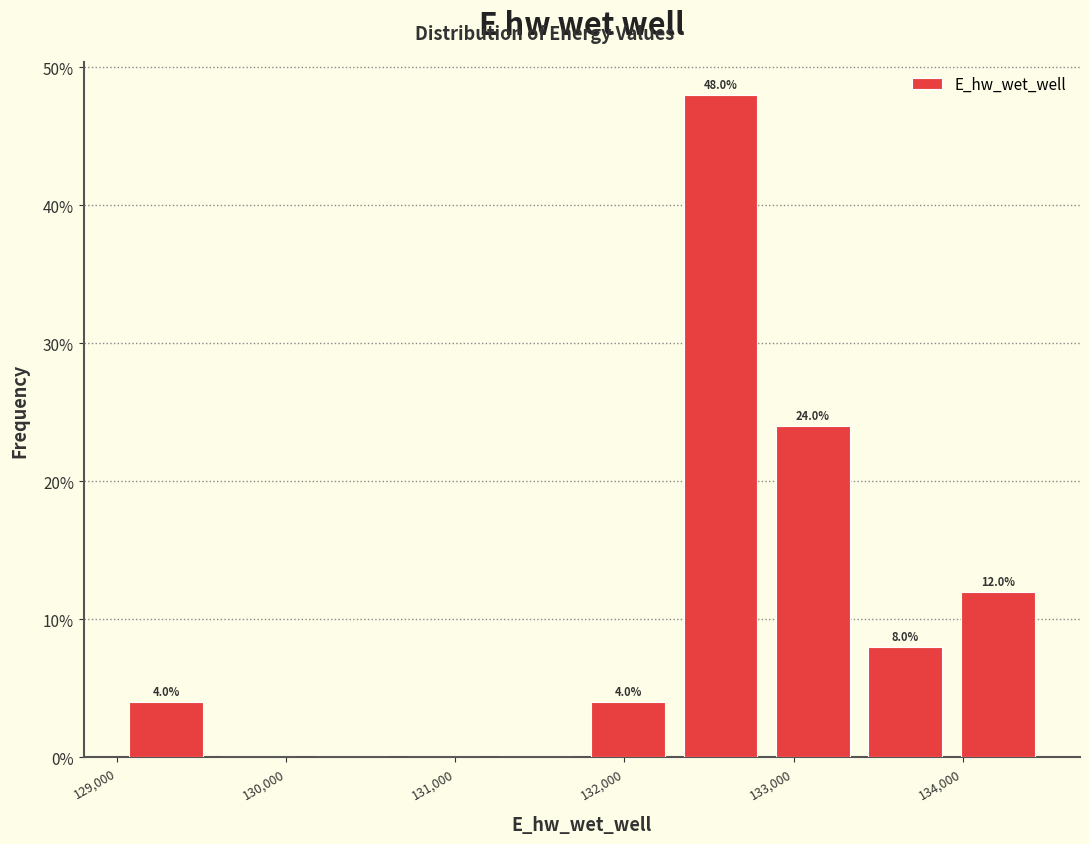

Which range on the x-axis has the tallest bar?

132300 to 132800